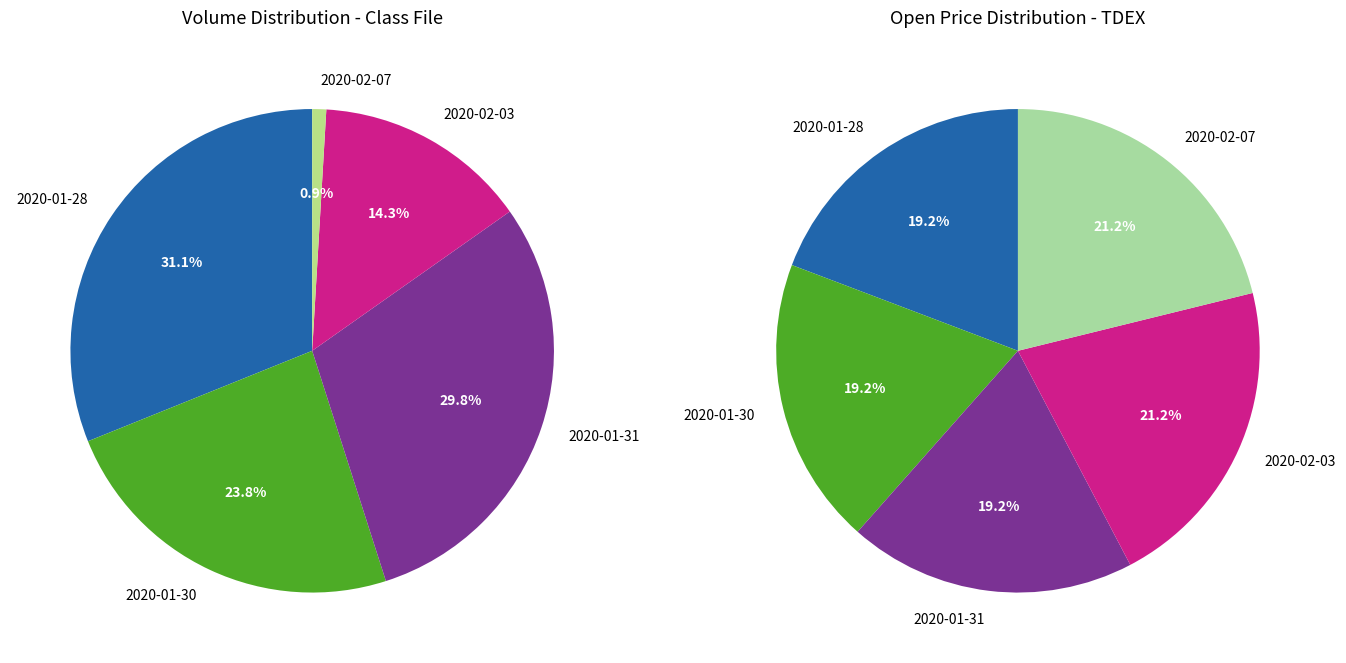

Does 2020-01-31 account for over 50% of the chart?

No